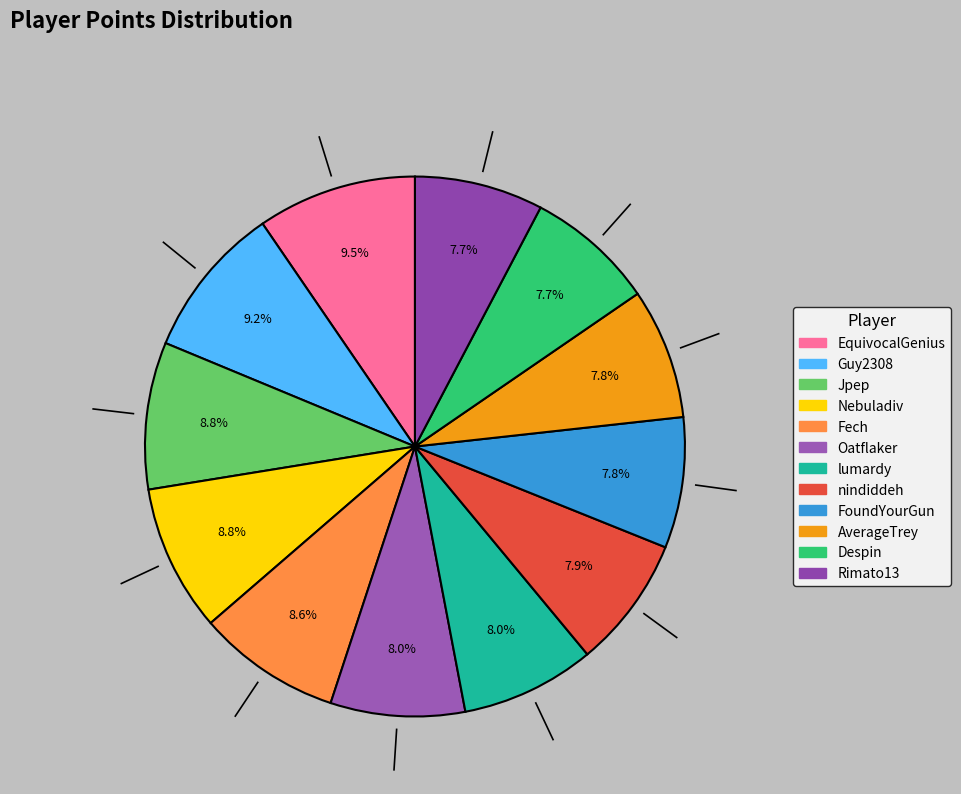

What percentage is the EquivocalGenius slice, to the nearest percent?

10%